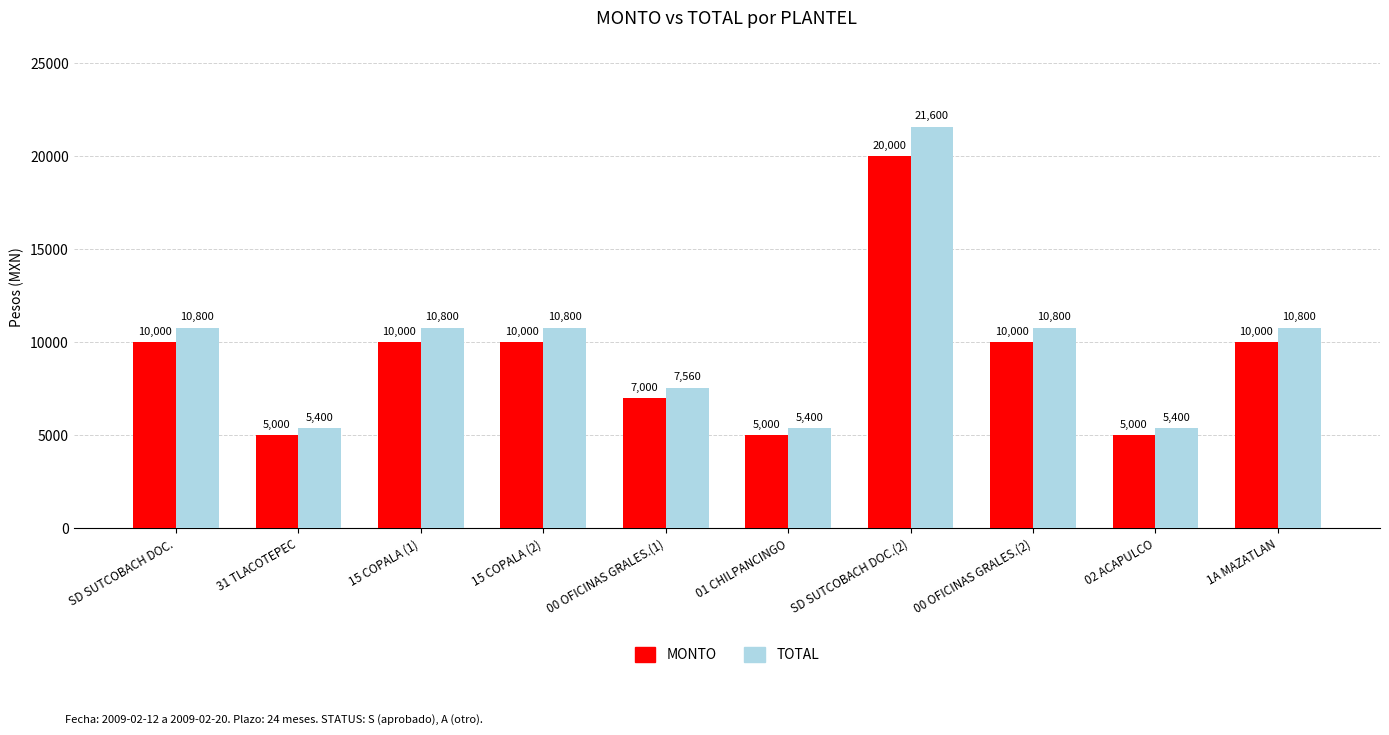

How many TOTAL values are between 5400 and 10800?

9